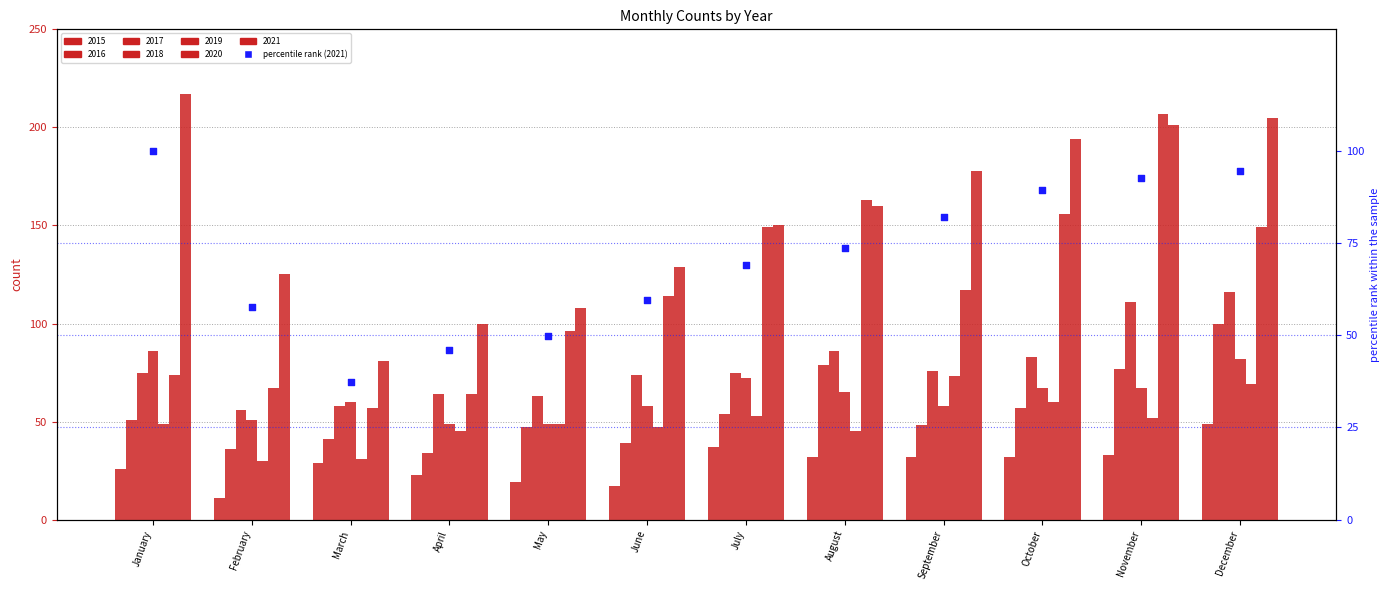

What is the change in value from May to October?

+39.6